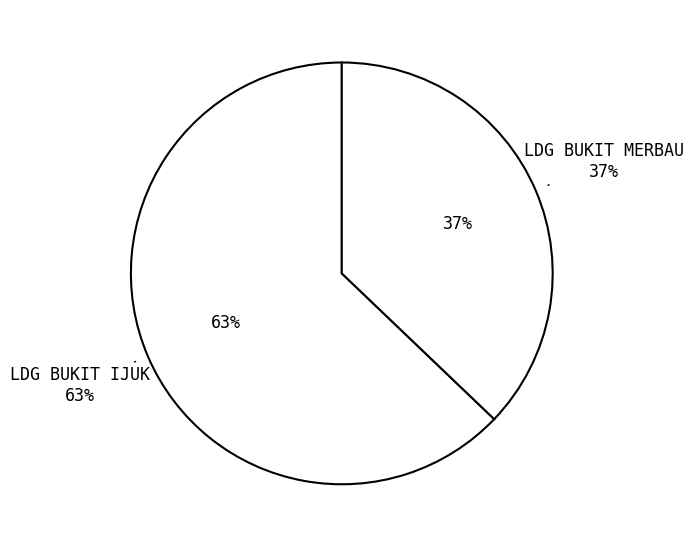

Which category has the smallest portion of the pie?

LDG BUKIT MERBAU